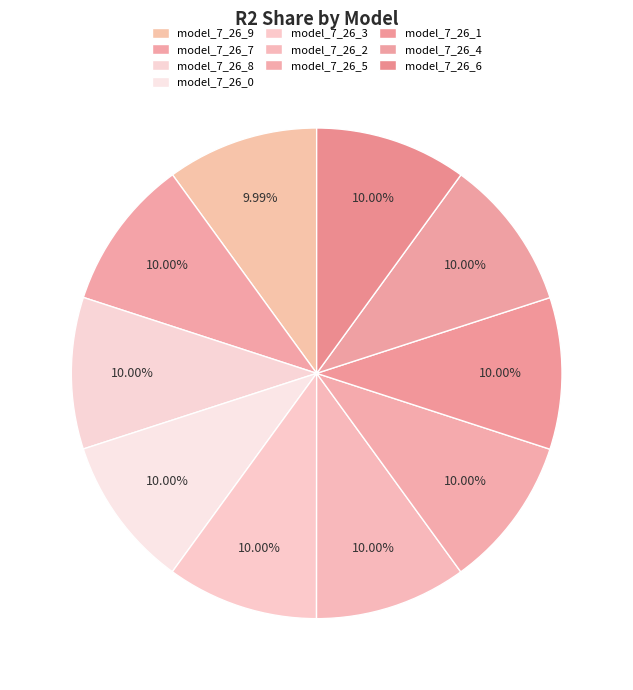

What is the total percentage of model_7_26_8 and model_7_26_9?

20.0%